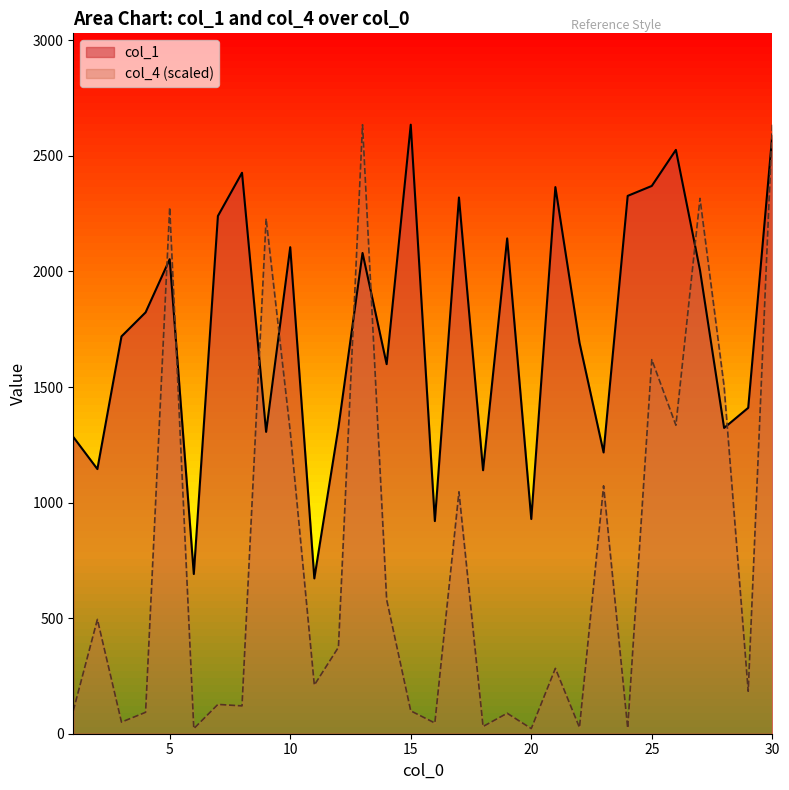

Which has a higher value, 6 or 23?

23